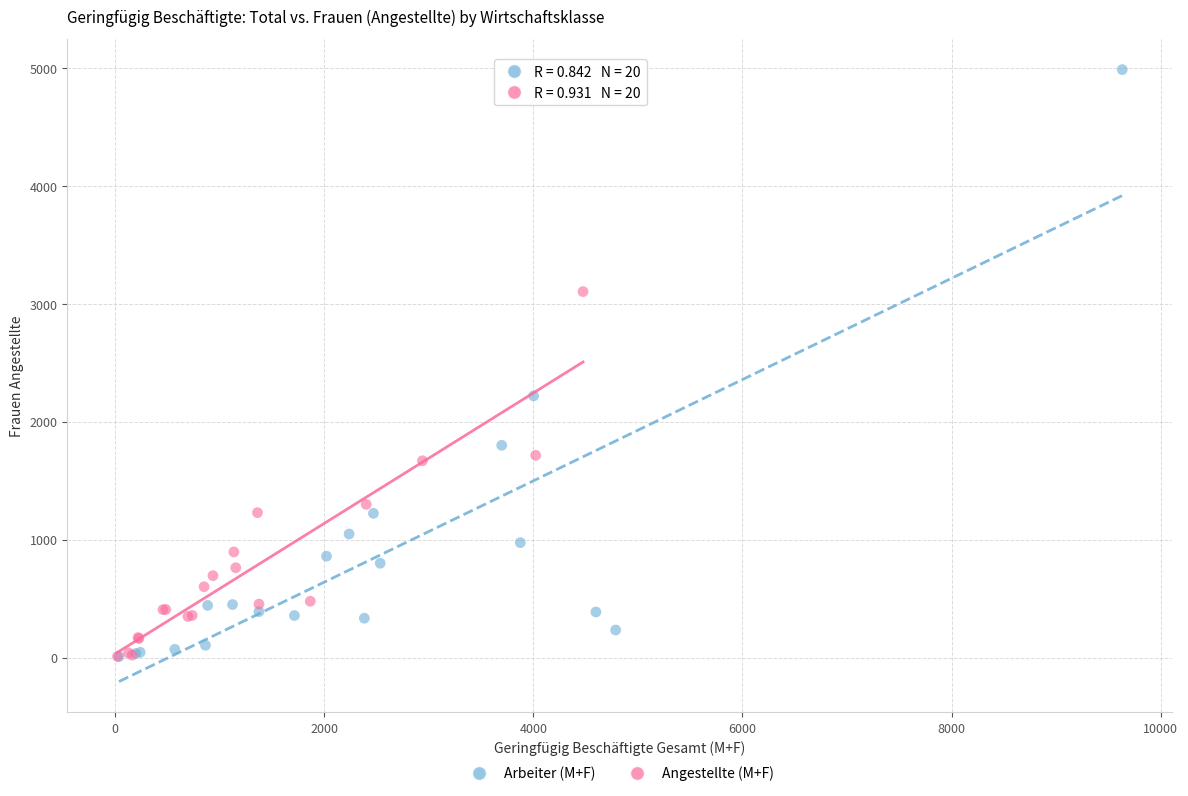

Which series reaches the maximum Y coordinate?

Arbeiter (M+F)